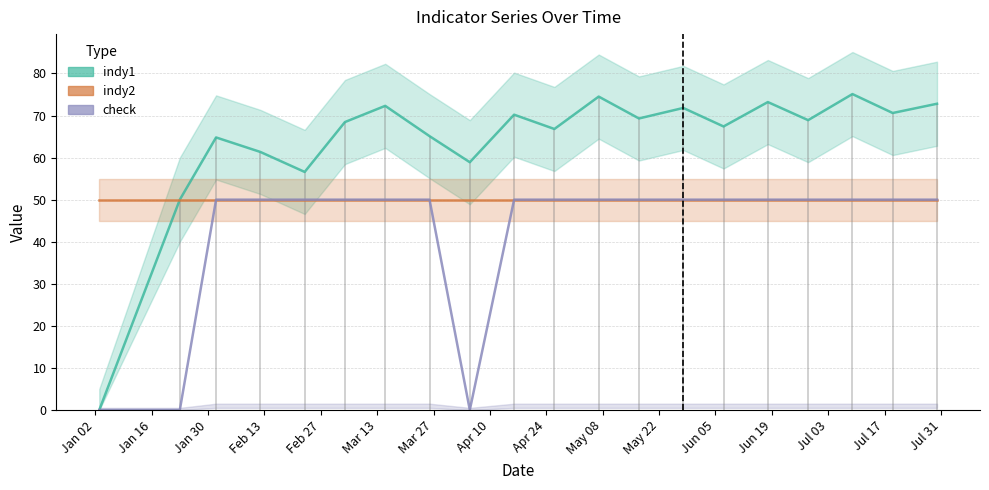

What is the maximum value shown in the chart?

75.1